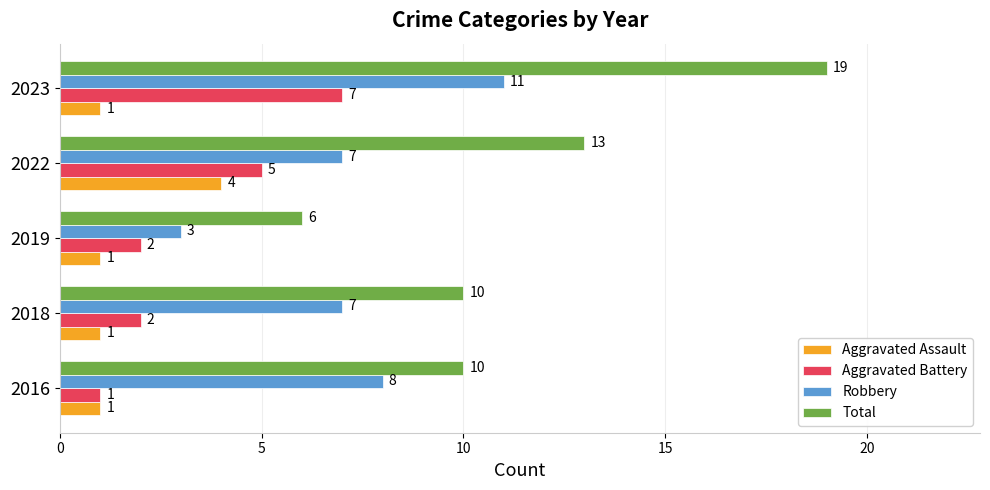

Which category has the lowest value in the Aggravated Battery series?

2016